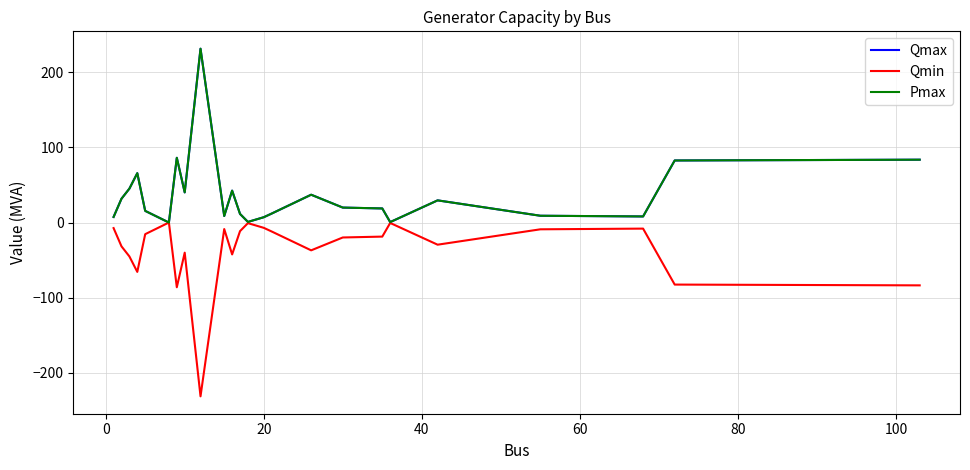

In Qmin, how many points are higher than both neighbors (excluding endpoints)?

6